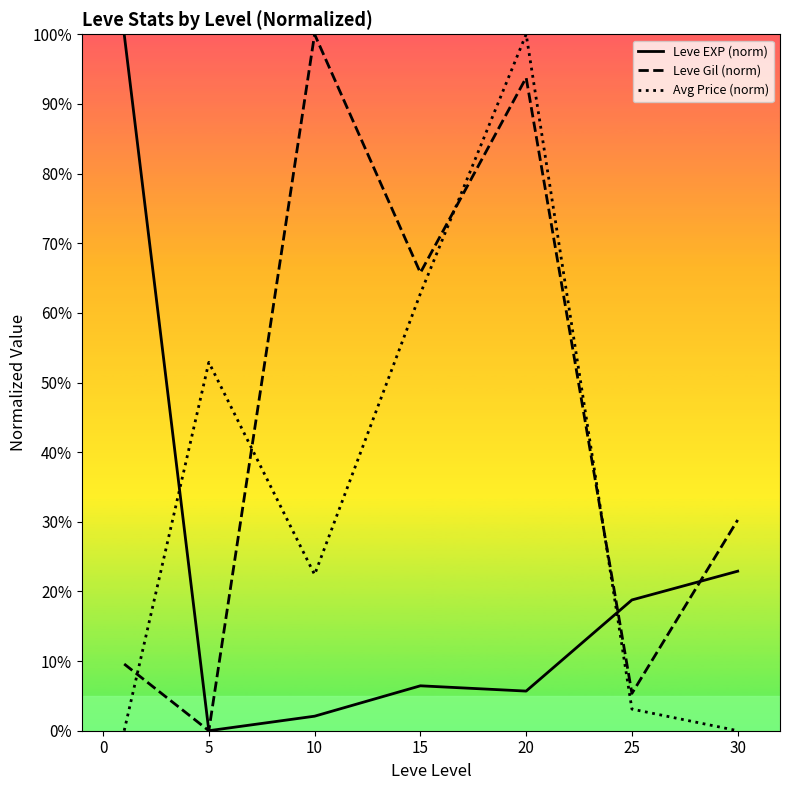

How many times do Leve EXP (norm) and Avg Price (norm) cross each other?

2